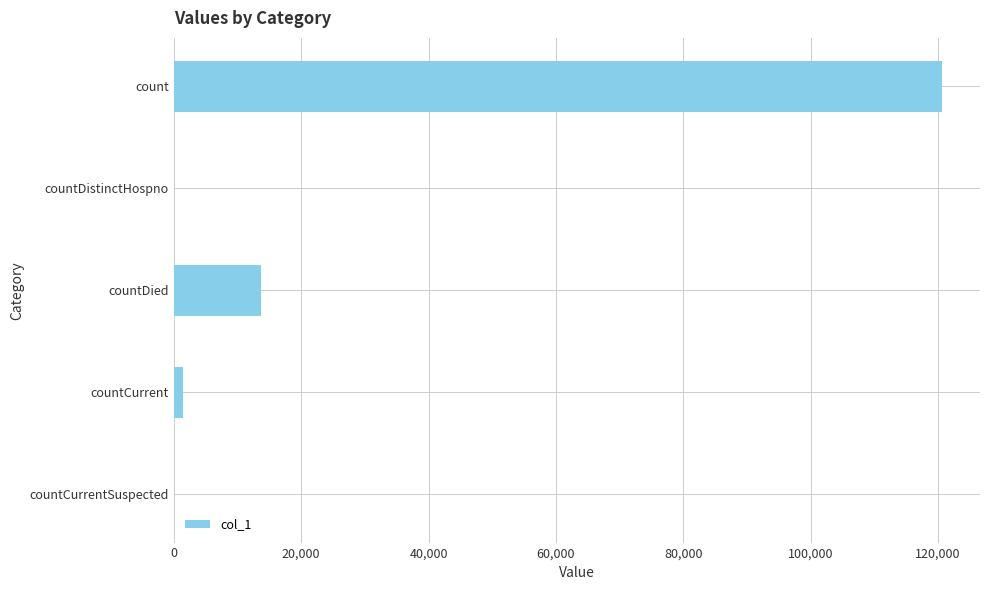

Which has a higher value, count or countCurrentSuspected?

count